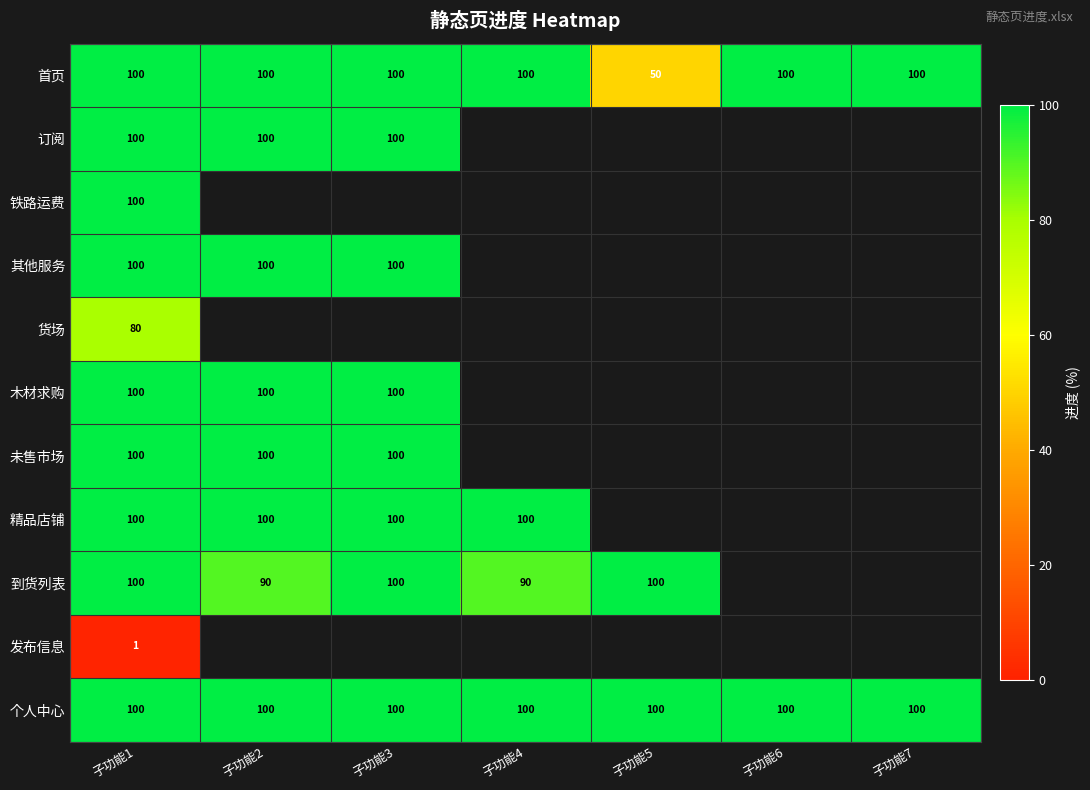

How many data points does each series have?

7